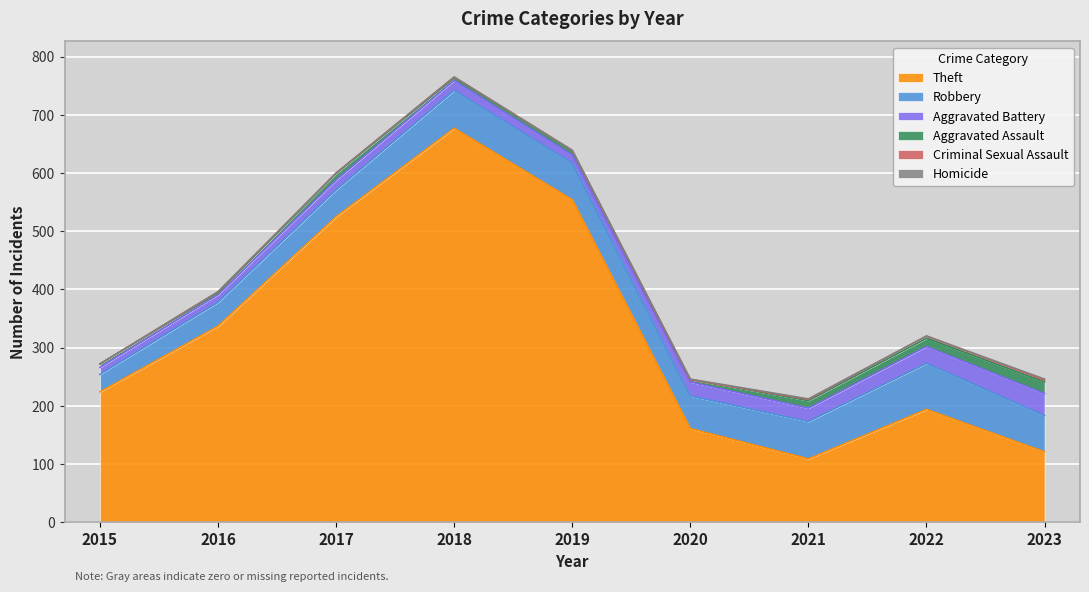

At 2018, list the series in order from largest to smallest.

Theft, Robbery, Aggravated Battery, Aggravated Assault, Criminal Sexual Assault, Homicide